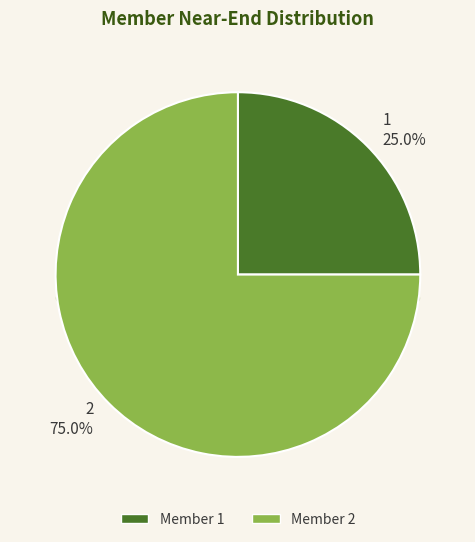

The 2 slice represents 75% of the pie. True or false?

True